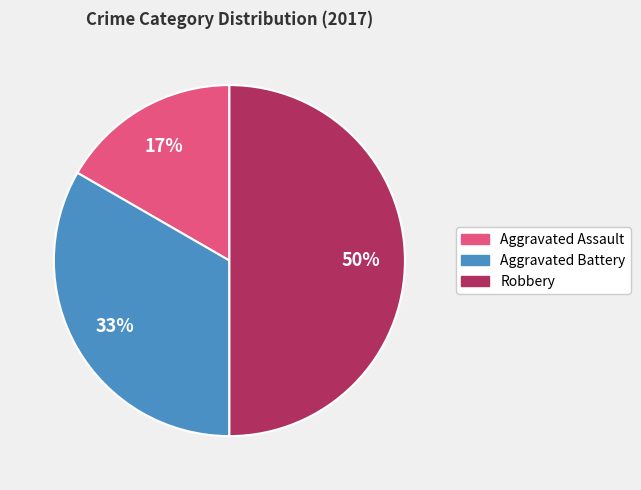

Which slice is the smallest?

Aggravated Assault